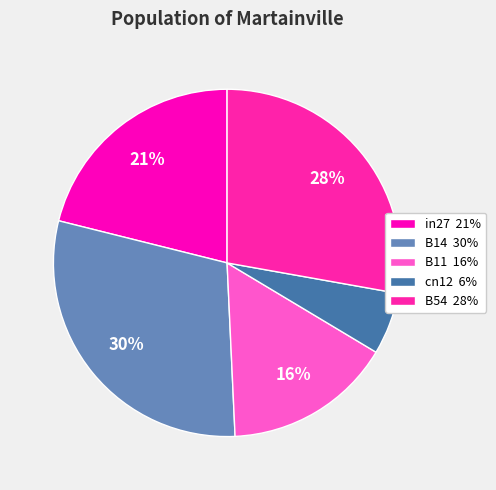

What portion of the pie excludes B54?

72.2%